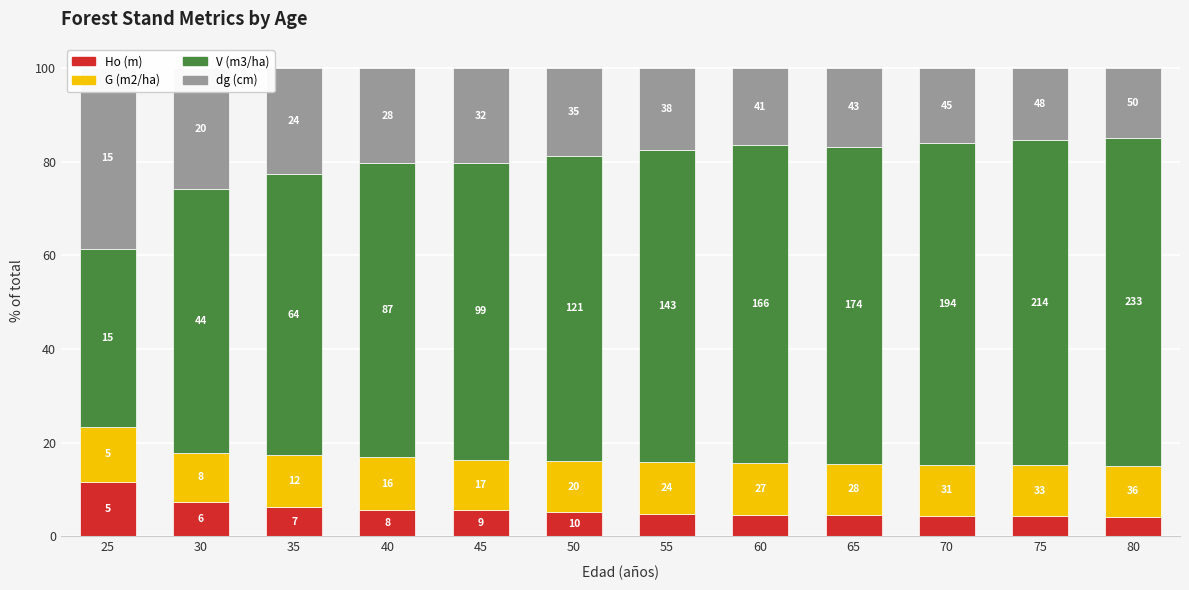

The value of dg (cm) at 30 is 25.9. True or false?

True